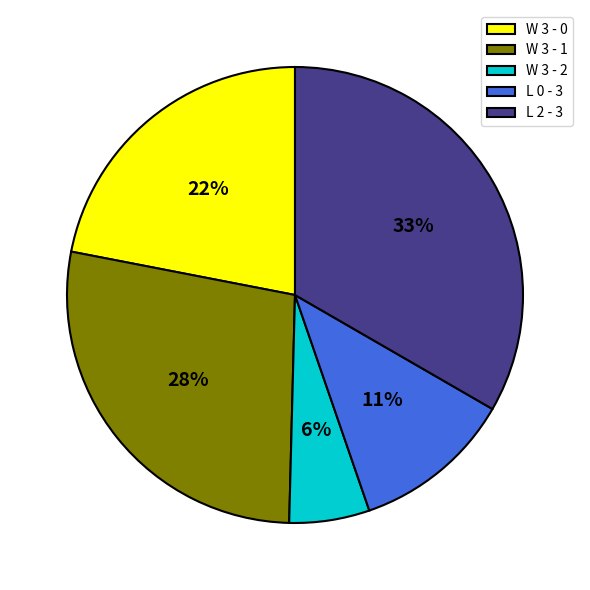

Which slice is the smallest?

W 3 - 2